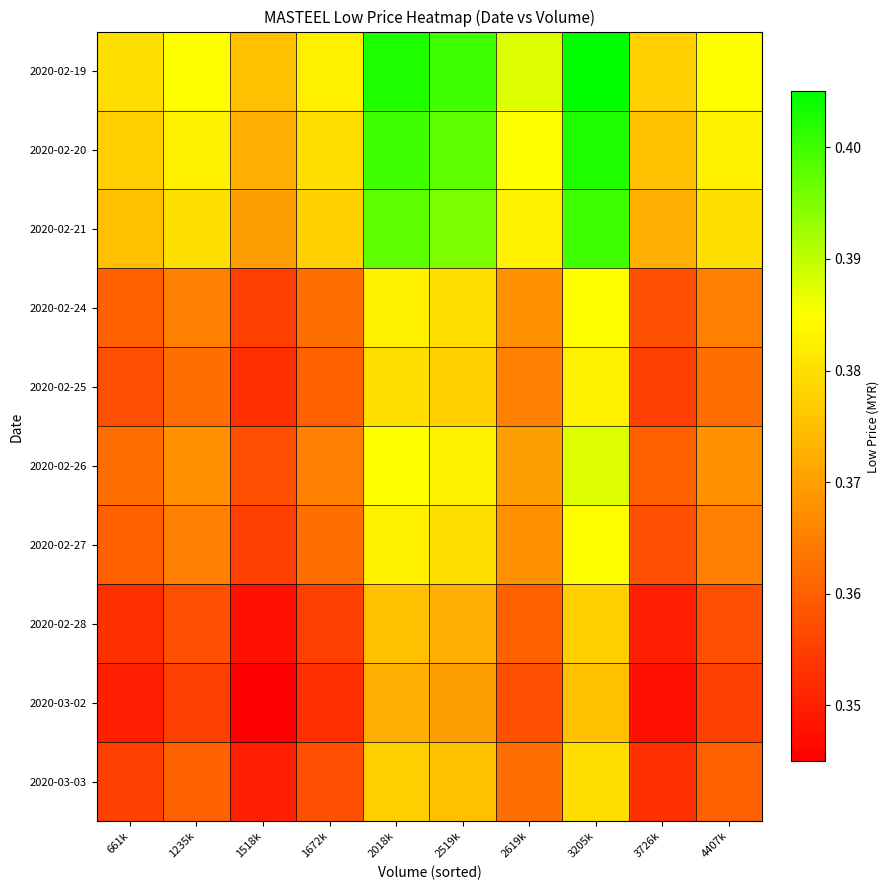

Reading right to left, list all the values displayed in this chart.

2020-02-19: 4407k=0.4	3726k=0.4	3205k=0.4	2619k=0.4	2519k=0.4	2018k=0.4	1672k=0.4	1518k=0.4	1235k=0.4	661k=0.4
2020-02-20: 4407k=0.4	3726k=0.4	3205k=0.4	2619k=0.4	2519k=0.4	2018k=0.4	1672k=0.4	1518k=0.4	1235k=0.4	661k=0.4
2020-02-21: 4407k=0.4	3726k=0.4	3205k=0.4	2619k=0.4	2519k=0.4	2018k=0.4	1672k=0.4	1518k=0.4	1235k=0.4	661k=0.4
2020-02-24: 4407k=0.4	3726k=0.4	3205k=0.4	2619k=0.4	2519k=0.4	2018k=0.4	1672k=0.4	1518k=0.4	1235k=0.4	661k=0.4
2020-02-25: 4407k=0.4	3726k=0.4	3205k=0.4	2619k=0.4	2519k=0.4	2018k=0.4	1672k=0.4	1518k=0.4	1235k=0.4	661k=0.4
2020-02-26: 4407k=0.4	3726k=0.4	3205k=0.4	2619k=0.4	2519k=0.4	2018k=0.4	1672k=0.4	1518k=0.4	1235k=0.4	661k=0.4
2020-02-27: 4407k=0.4	3726k=0.4	3205k=0.4	2619k=0.4	2519k=0.4	2018k=0.4	1672k=0.4	1518k=0.4	1235k=0.4	661k=0.4
2020-02-28: 4407k=0.4	3726k=0.3	3205k=0.4	2619k=0.4	2519k=0.4	2018k=0.4	1672k=0.4	1518k=0.3	1235k=0.4	661k=0.4
2020-03-02: 4407k=0.4	3726k=0.3	3205k=0.4	2619k=0.4	2519k=0.4	2018k=0.4	1672k=0.4	1518k=0.3	1235k=0.4	661k=0.3
2020-03-03: 4407k=0.4	3726k=0.4	3205k=0.4	2619k=0.4	2519k=0.4	2018k=0.4	1672k=0.4	1518k=0.3	1235k=0.4	661k=0.4